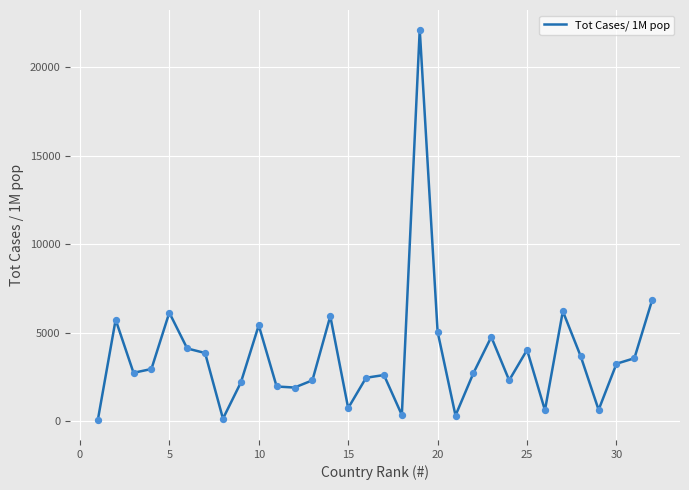

What is the greatest value displayed?

22138